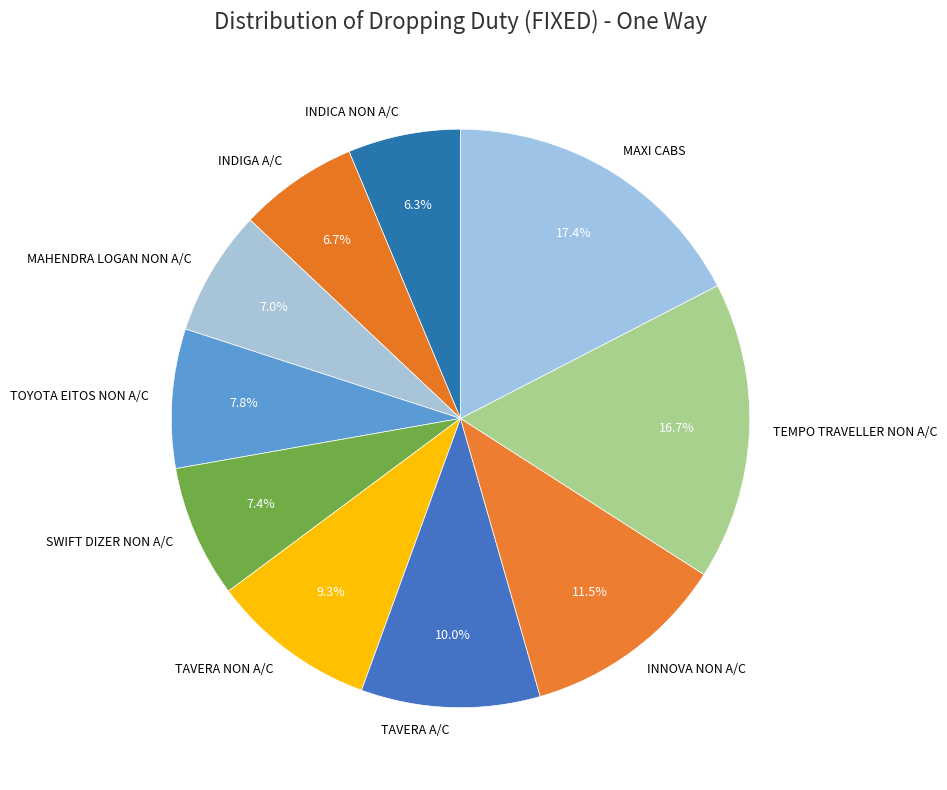

How many segments does this pie chart have?

10